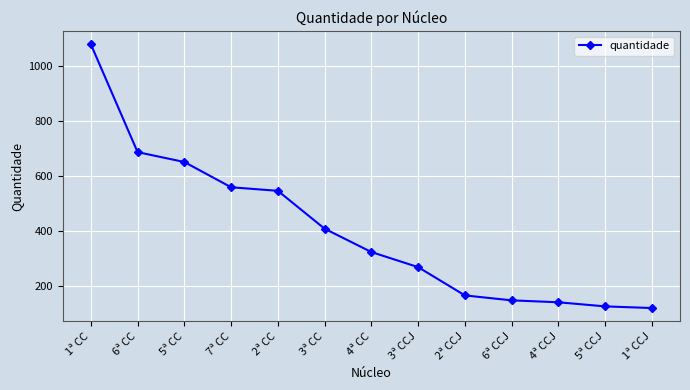

What is the value of the 6th point from the left?

408